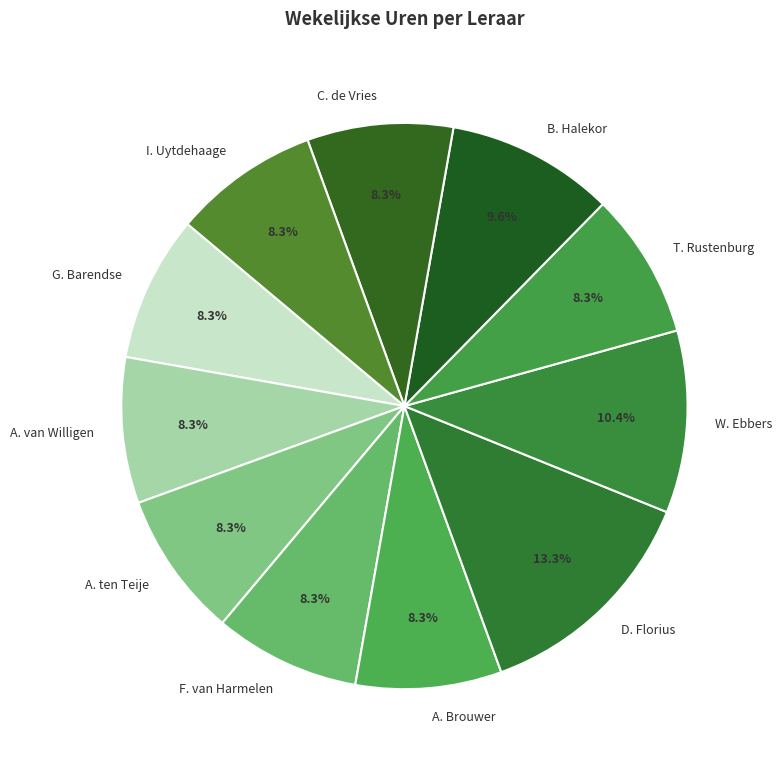

The B. Halekor slice represents 10% of the pie. True or false?

True